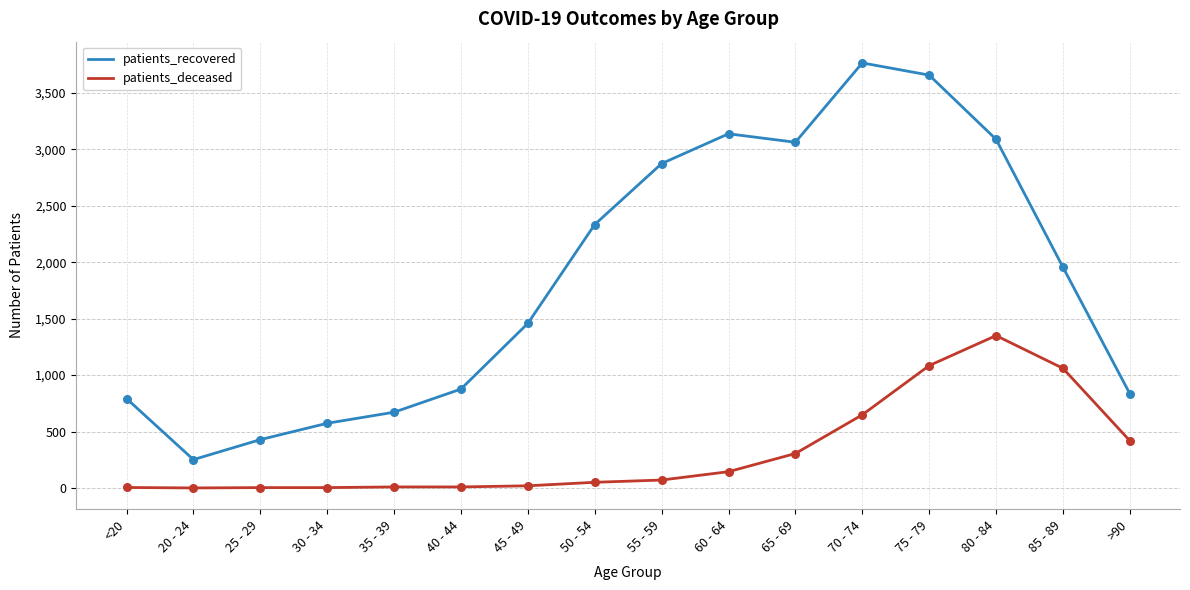

Which series has the widest spread of values?

patients_recovered